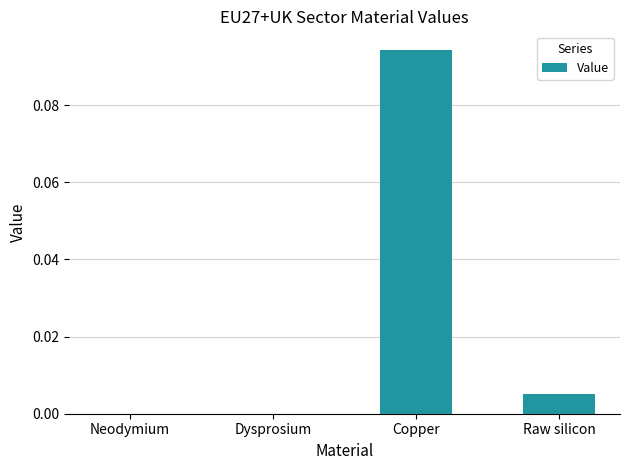

The value at Neodymium is 0.0. True or false?

True